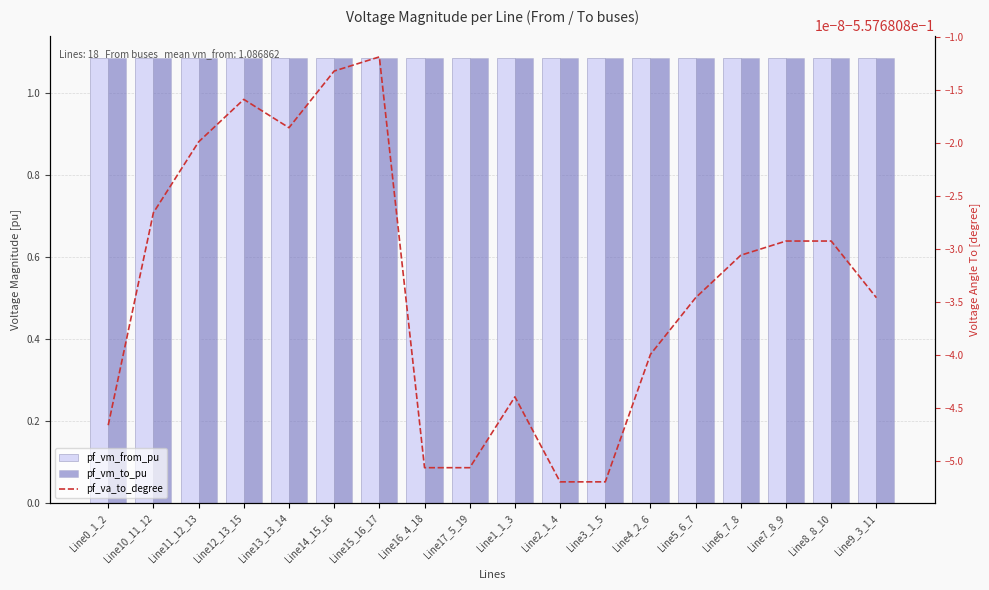

List the series in order of their peak value, highest first.

pf_vm_from_pu, pf_vm_to_pu, pf_va_to_degree